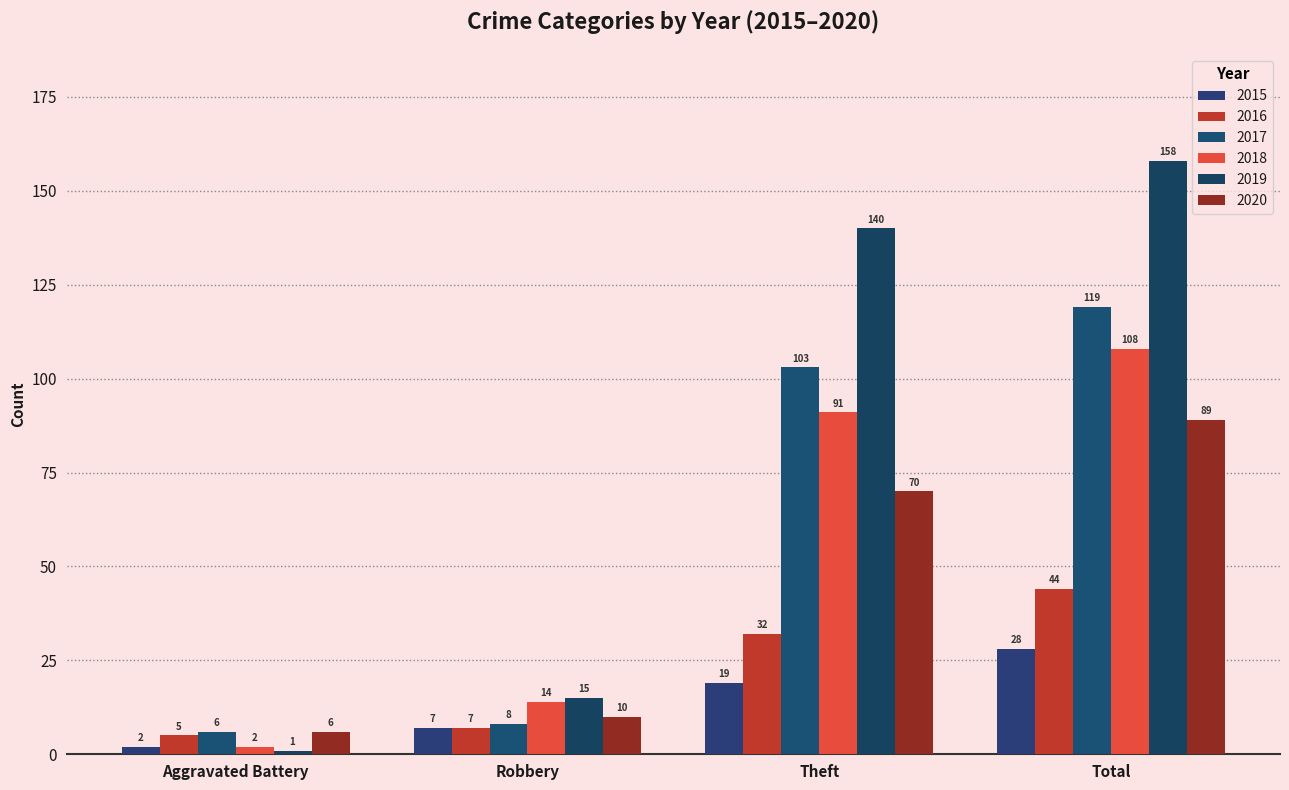

How many groups of bars are there?

4